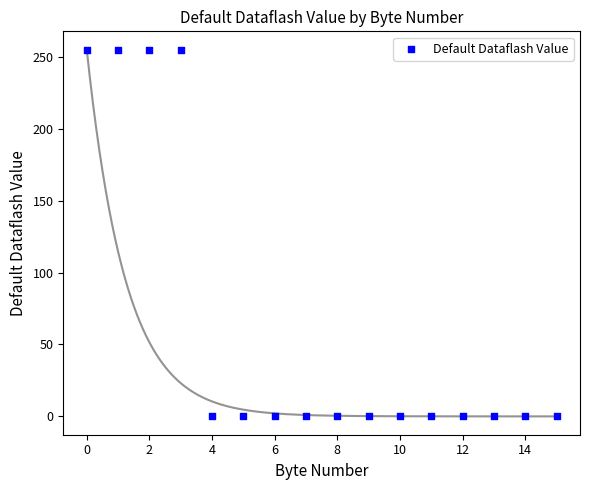

What is the range of Y values (max minus min)?

255